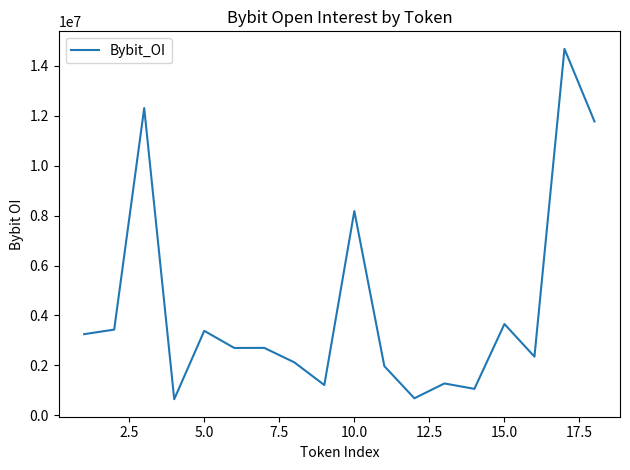

What is the difference between the maximum and minimum values?

14027332